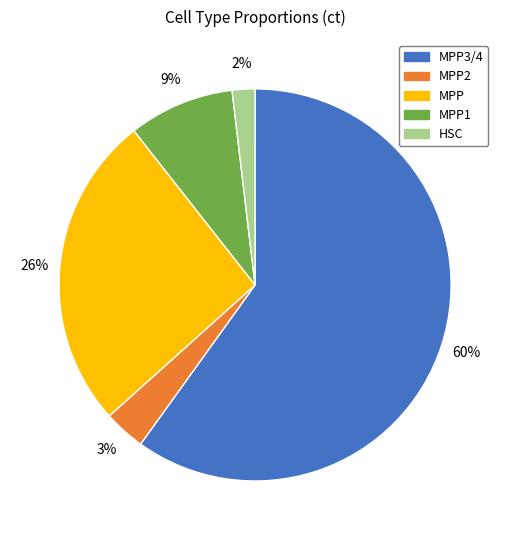

Is there a majority slice in this chart?

Yes